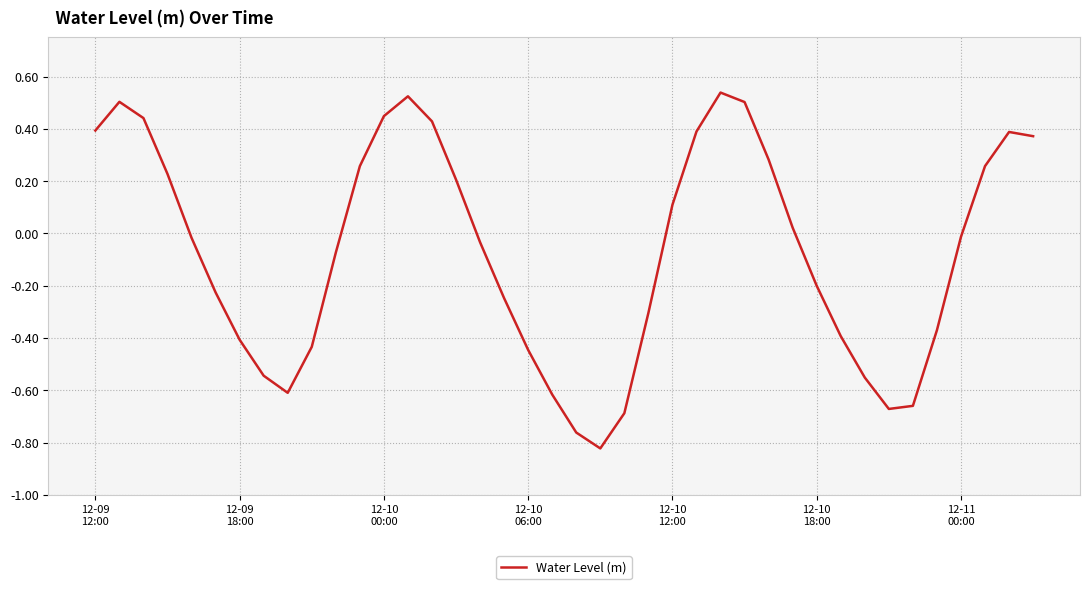

What is the difference between the maximum and minimum values?

1.4